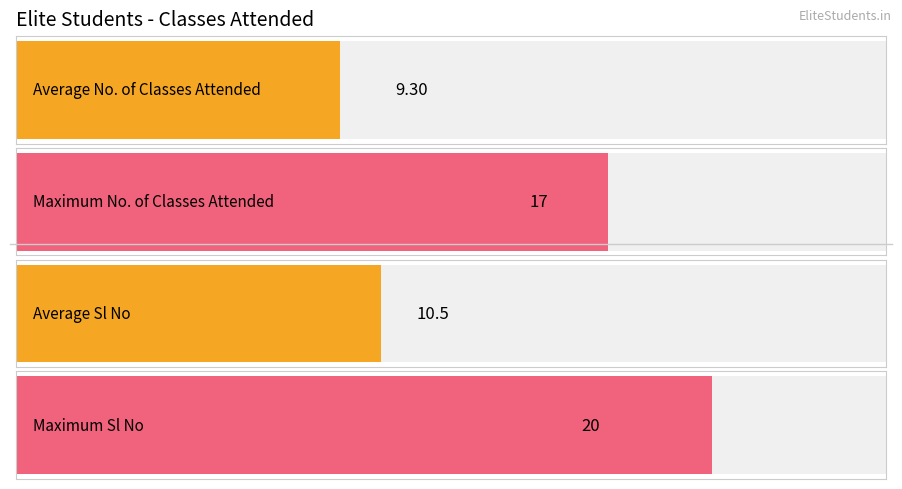

How many data points in Sl No are above 11?

9